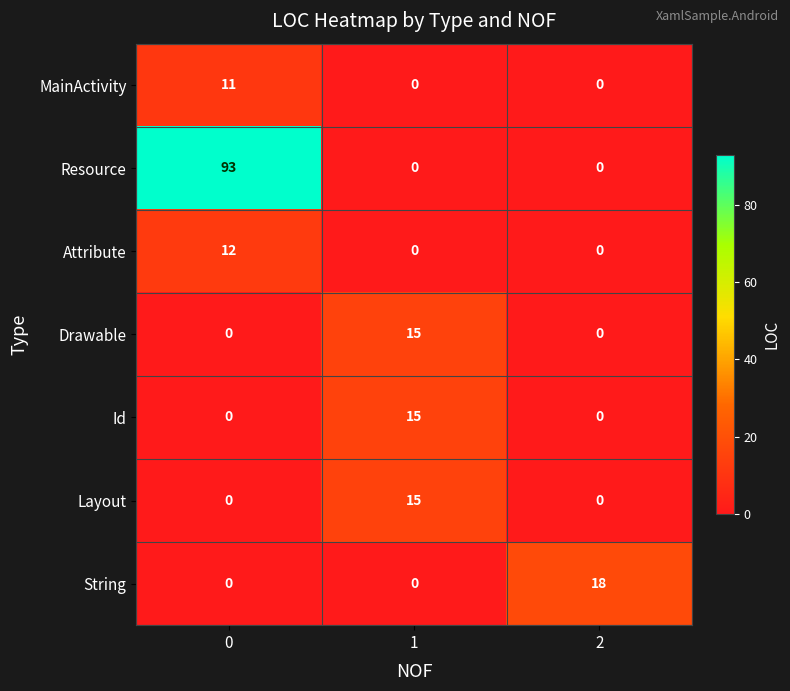

The Id series shows 5 at 2. True or false?

False